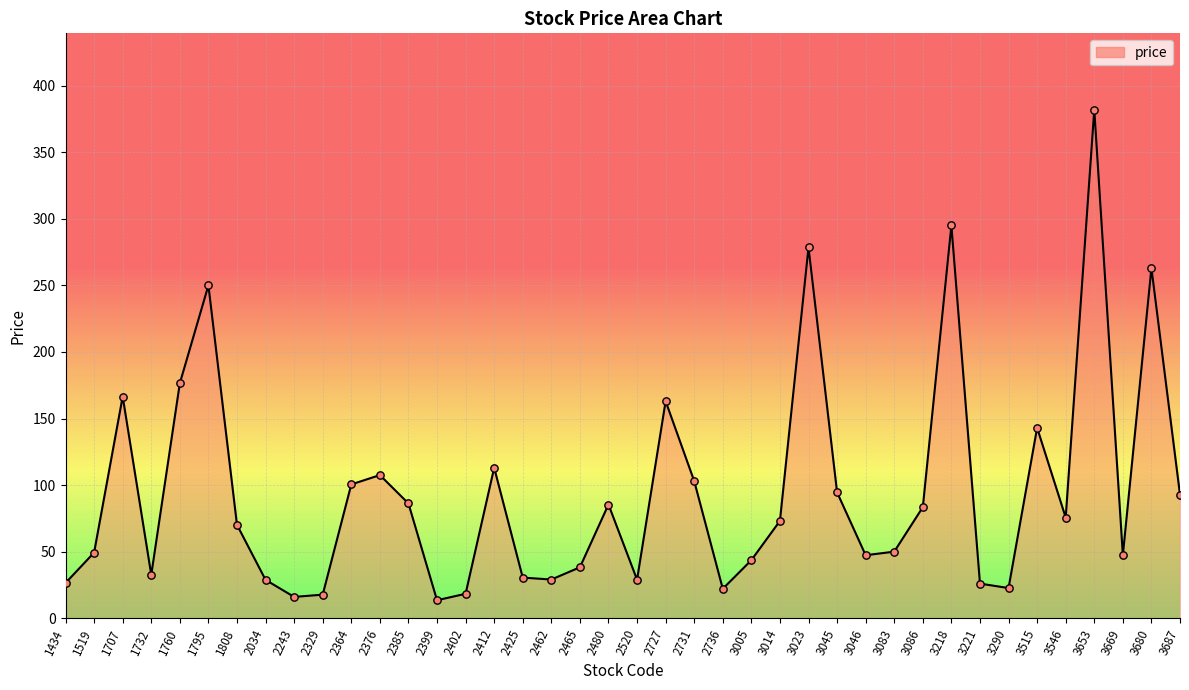

Between 1434 and 3290, which is larger?

1434